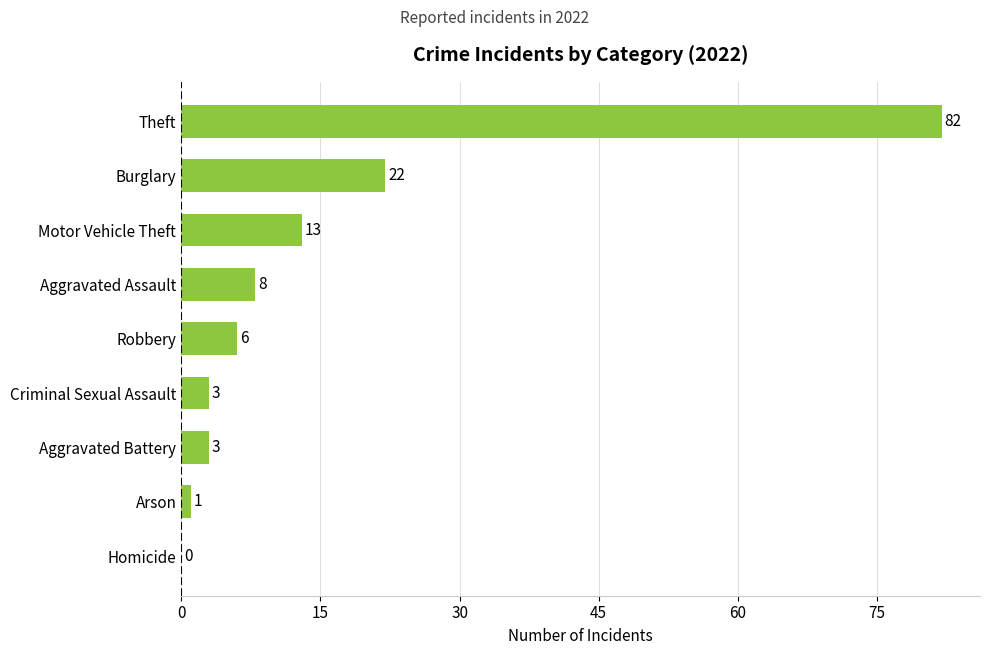

Reading bottom to top, list all the values displayed in this chart.

Homicide=0	Arson=1	Aggravated Battery=3	Criminal Sexual Assault=3	Robbery=6	Aggravated Assault=8	Motor Vehicle Theft=13	Burglary=22	Theft=82